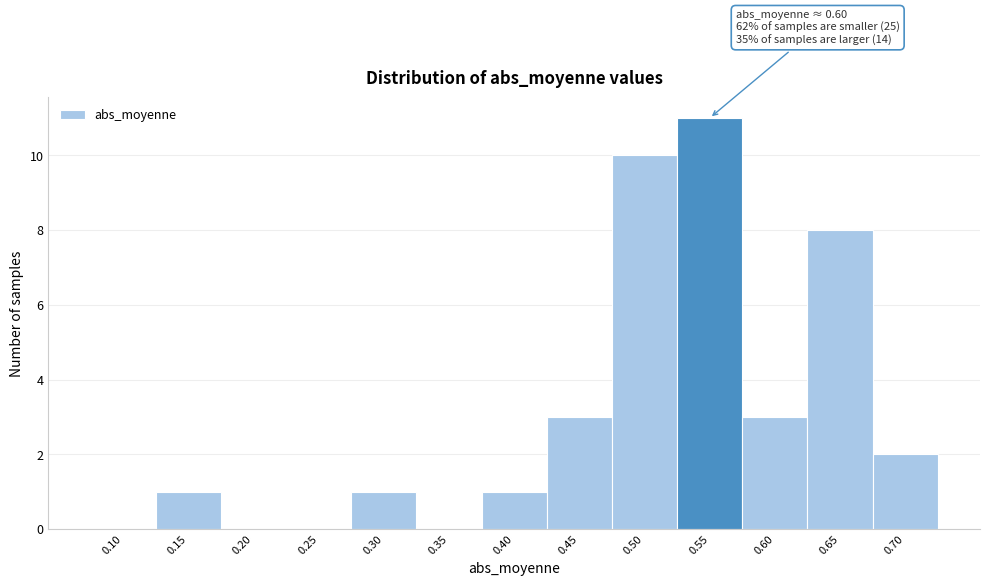

Reading left to right, extract all data points from this chart.

0.10=0	0.15=1	0.20=0	0.25=0	0.30=1	0.35=0	0.40=1	0.45=3	0.50=10	0.55=11	0.60=3	0.65=8	0.70=2